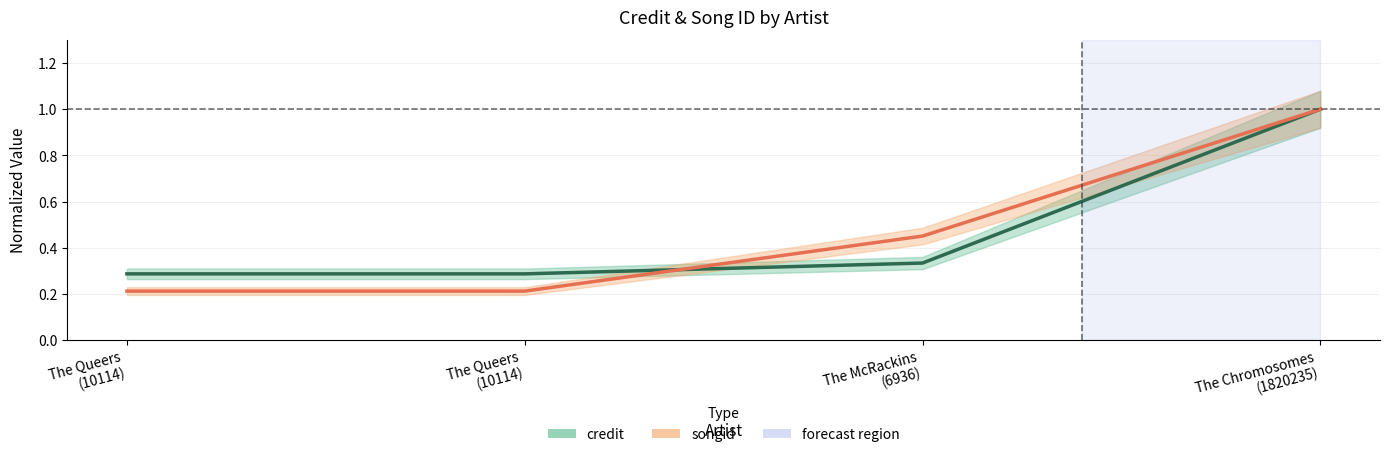

Does the chart have visible grid lines?

Yes